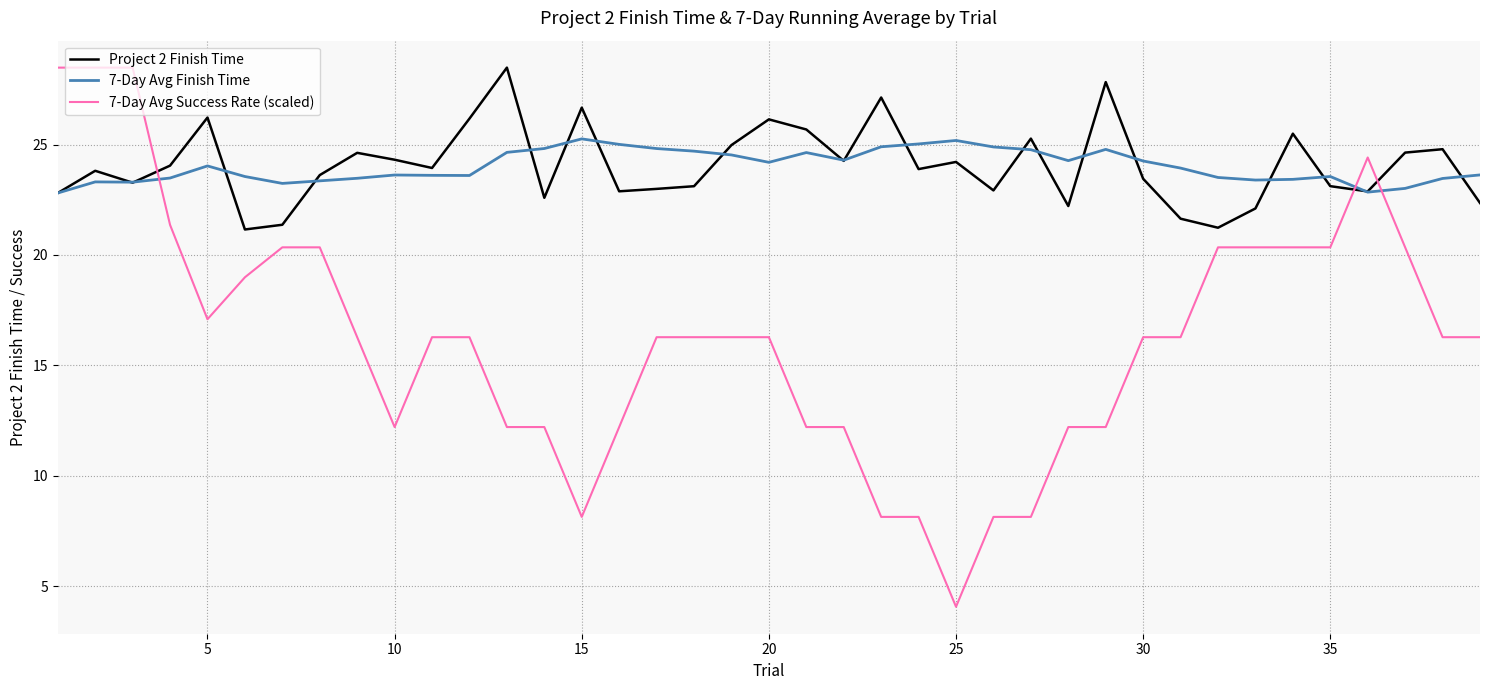

Which series ends up on top after the final intersection of 7-Day Avg Finish Time and 7-Day Avg Success Rate (scaled)?

7-Day Avg Finish Time